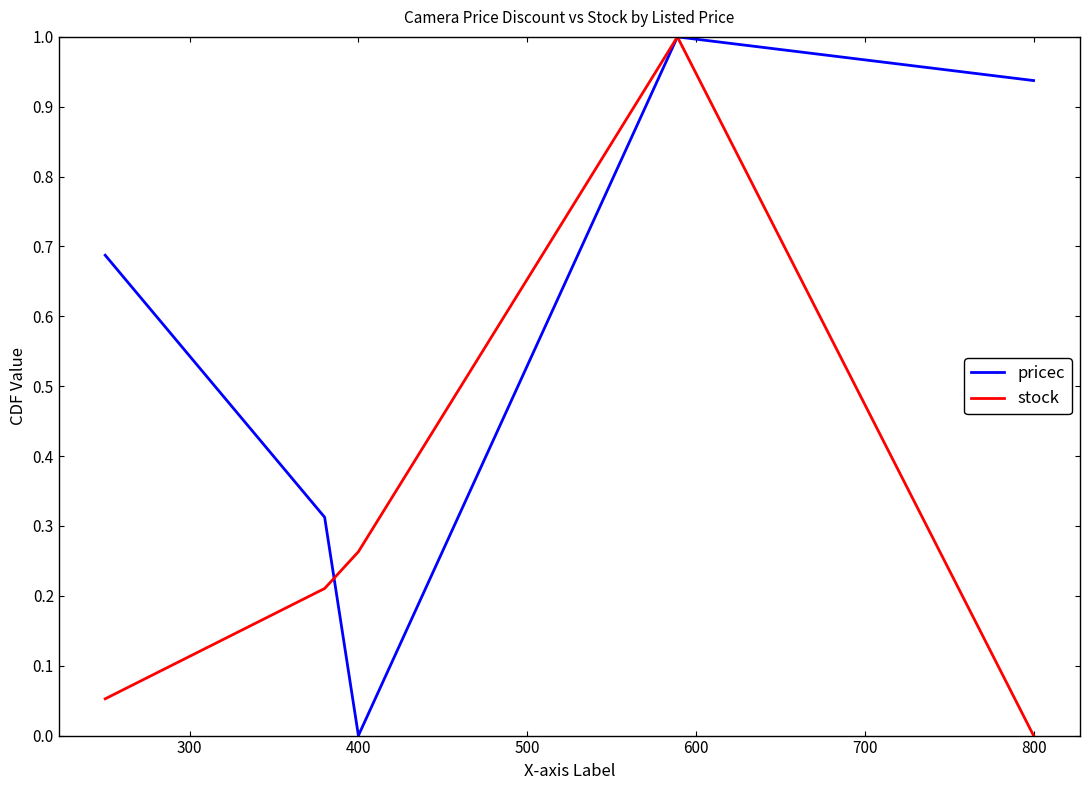

Which series has the largest total across all categories?

pricec